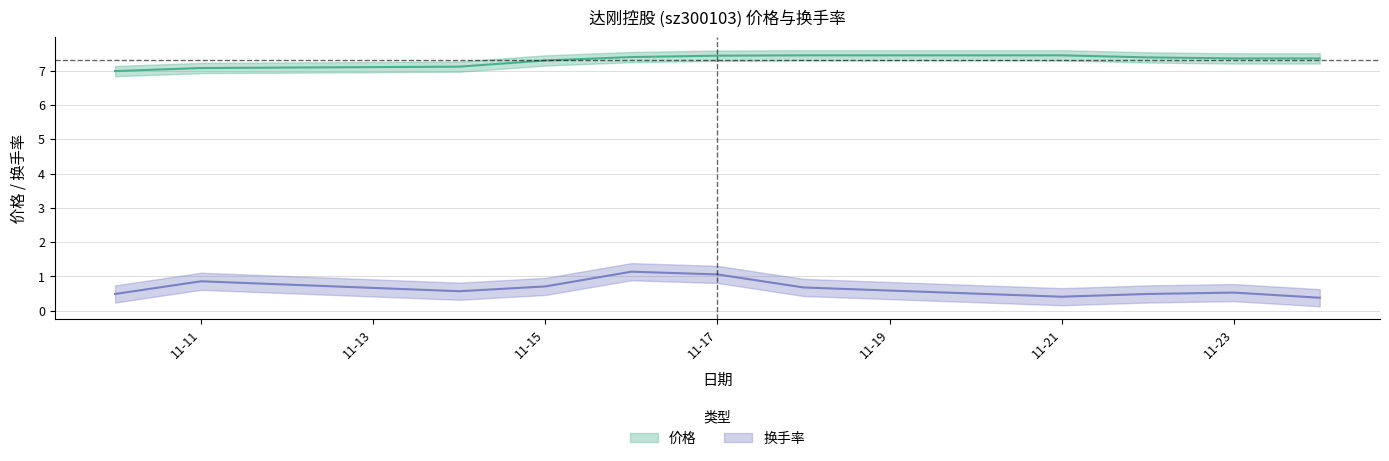

True or false: 换手率 and 价格 intersect in this chart.

False